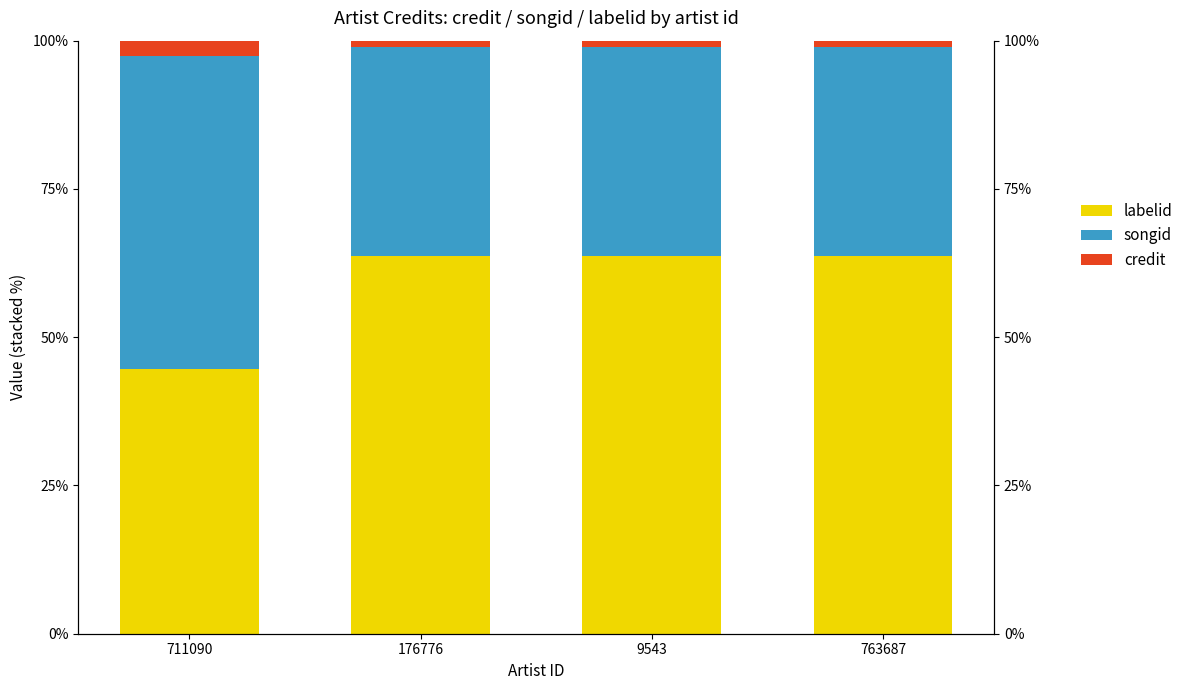

What is the difference between the songid values at 763687 and 711090?

17.5